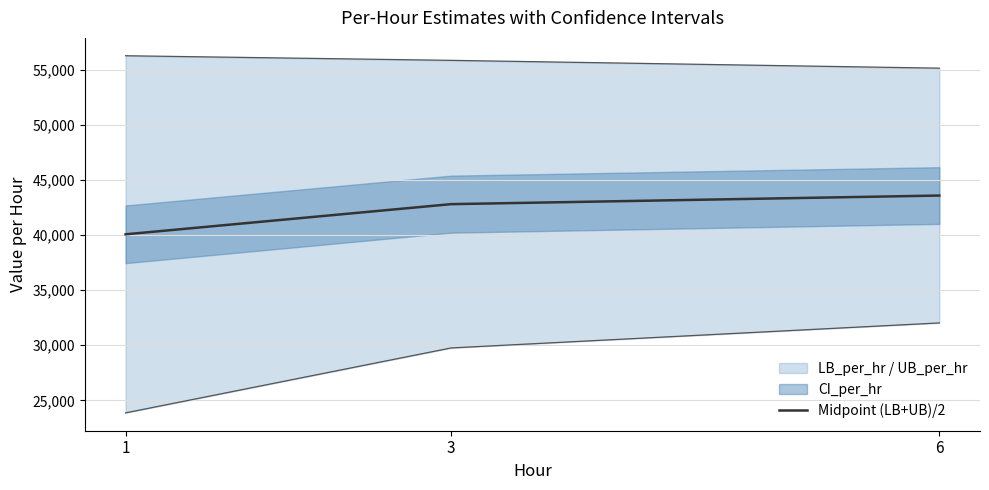

How many values in the Midpoint (LB+UB)/2 series exceed 42806?

2